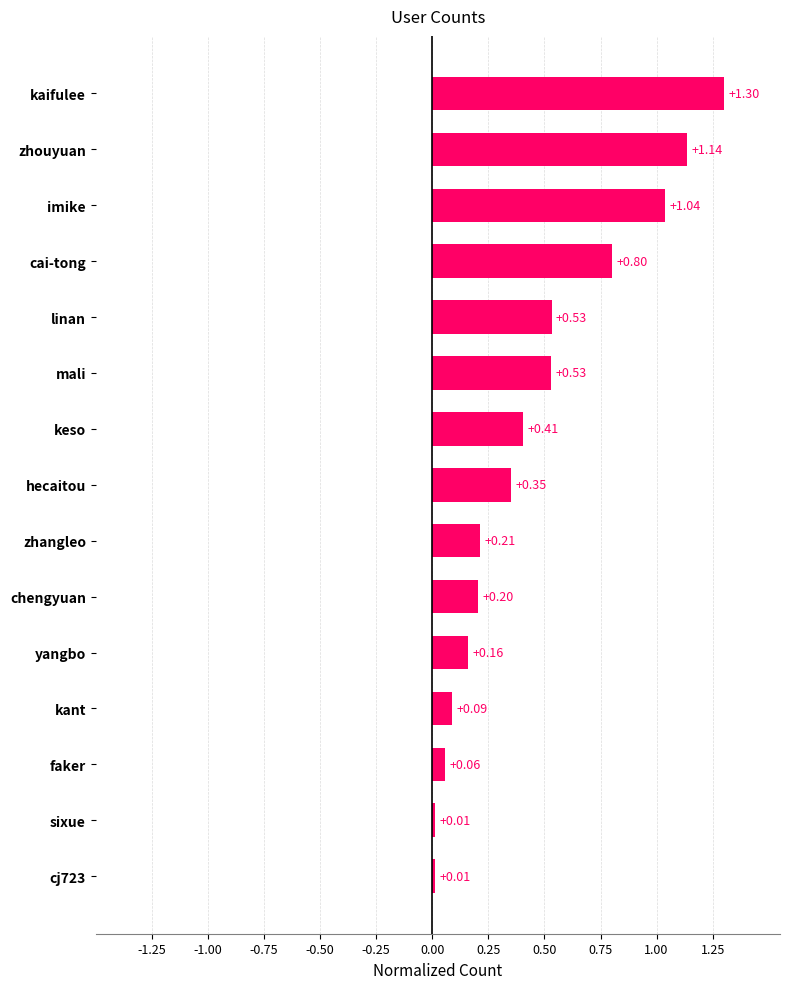

Which category has the highest value across all series?

kaifulee